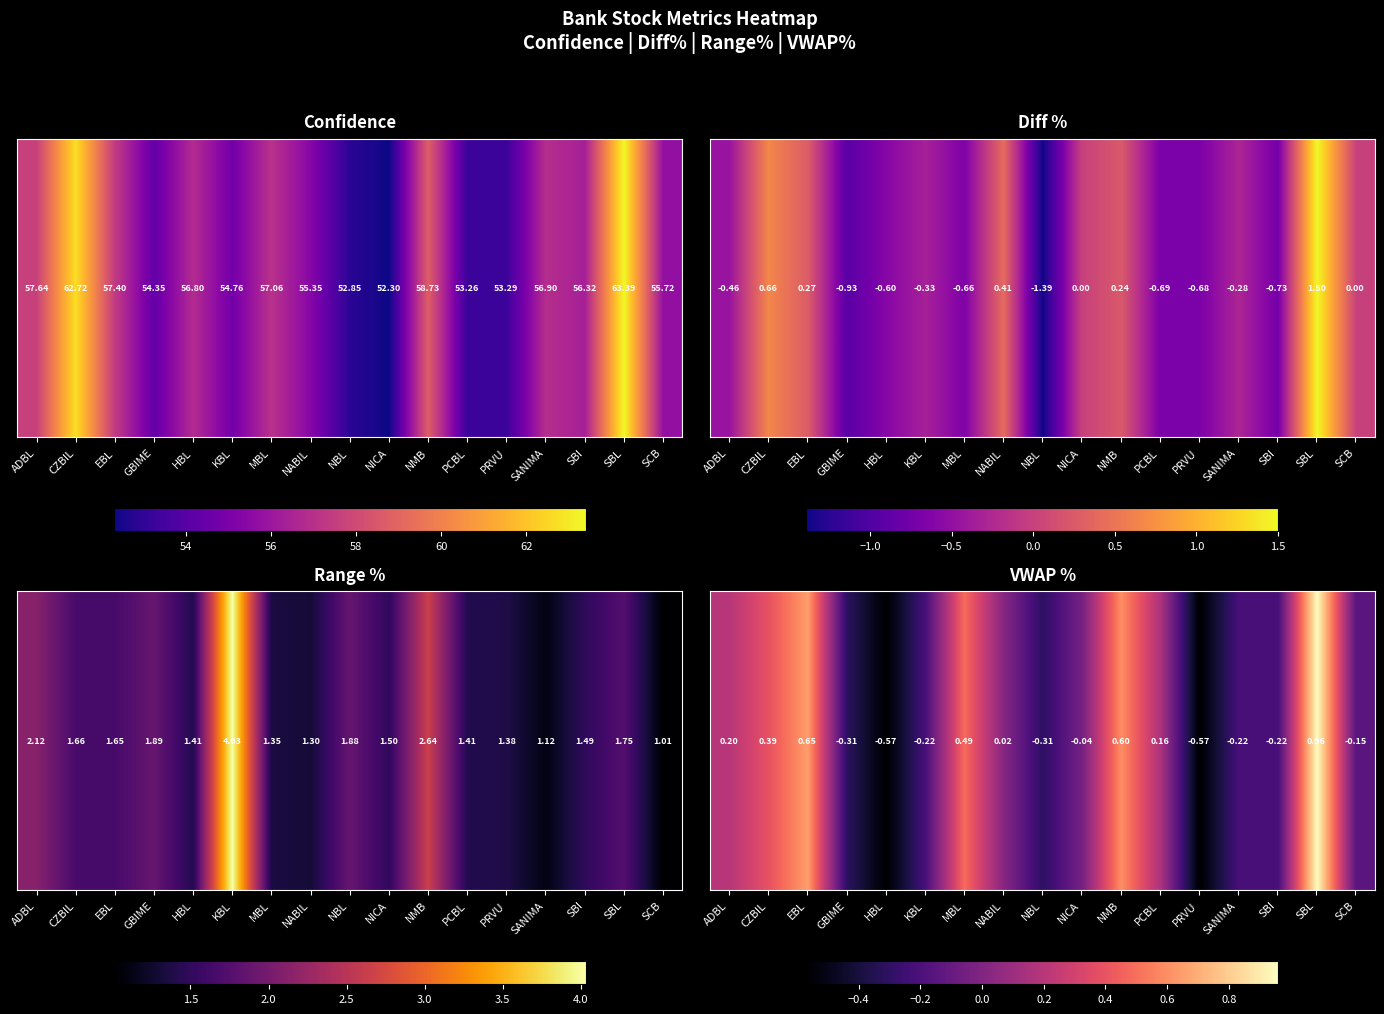

Count the number of data series in this chart.

1